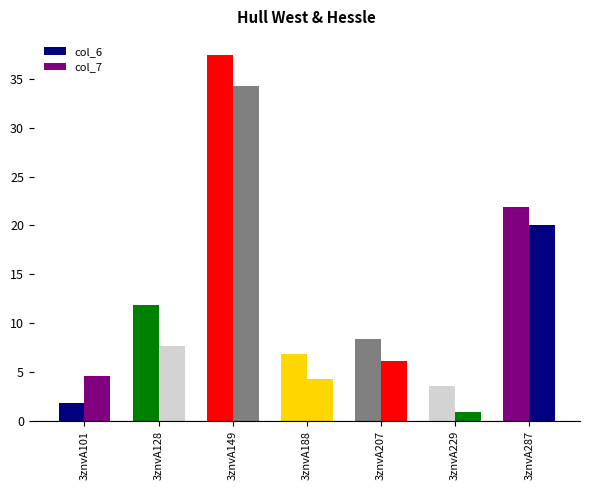

Does the chart contain any negative values?

No